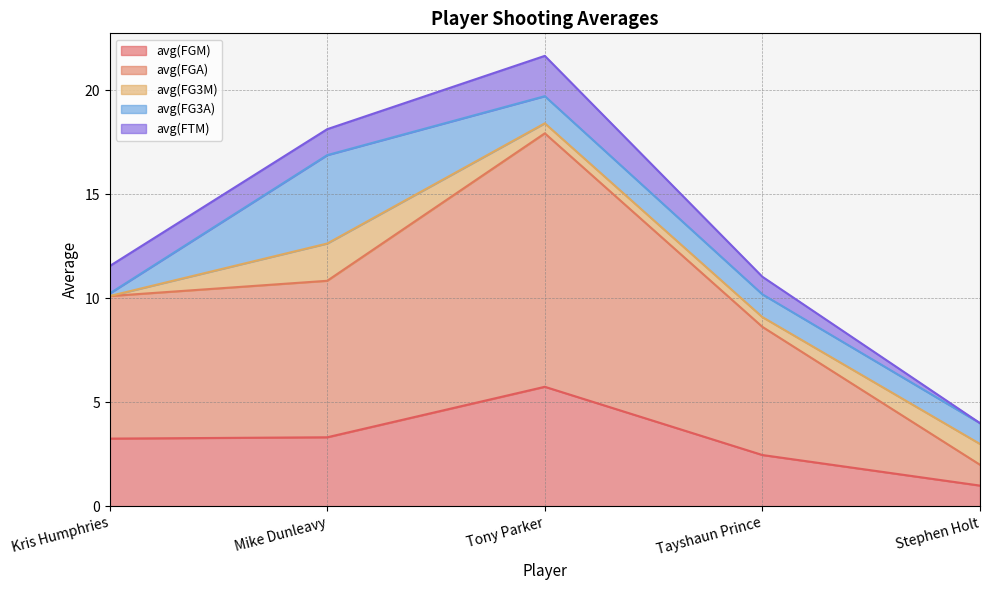

Where is avg(FTM) nearest to the value 0?

Stephen Holt